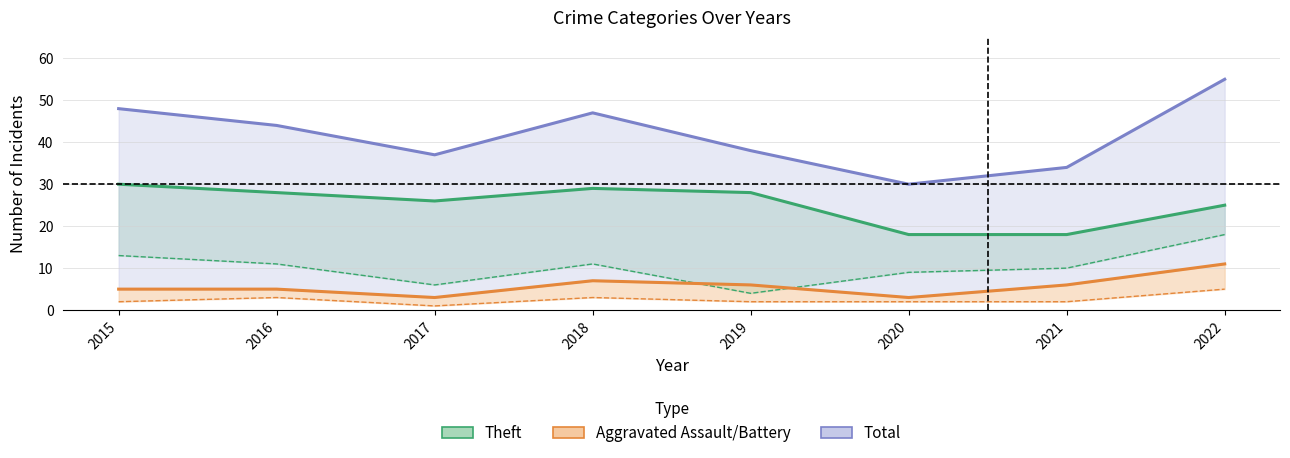

How many lines are shown in the chart?

4